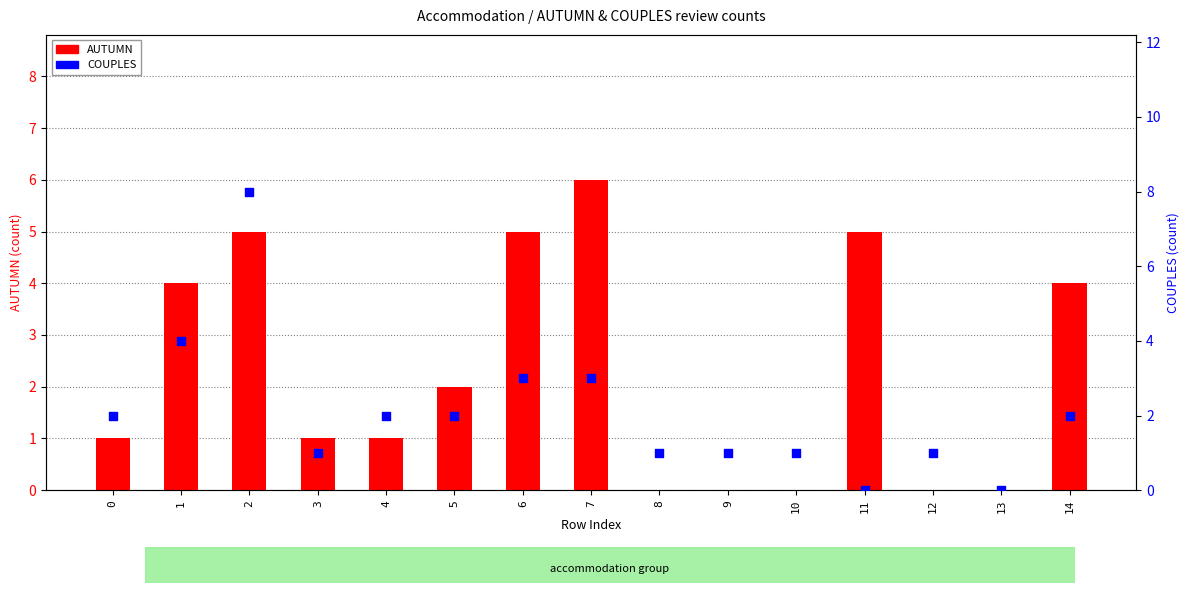

What is the total value across all series at 7?

9